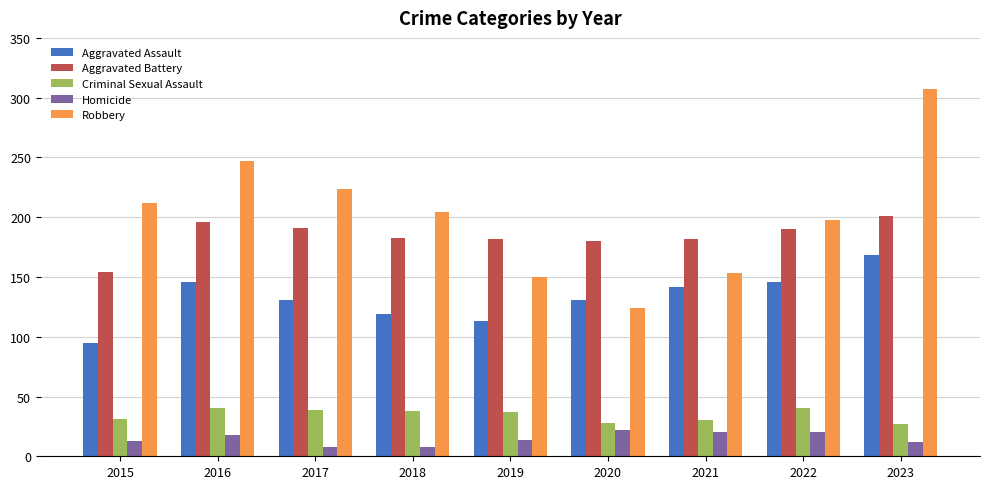

At how many categories does at least one series exceed 23?

9